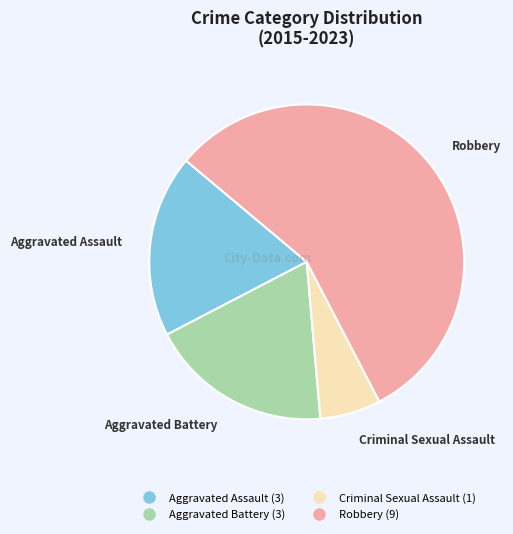

What is the smallest slice in the pie chart?

Criminal Sexual Assault